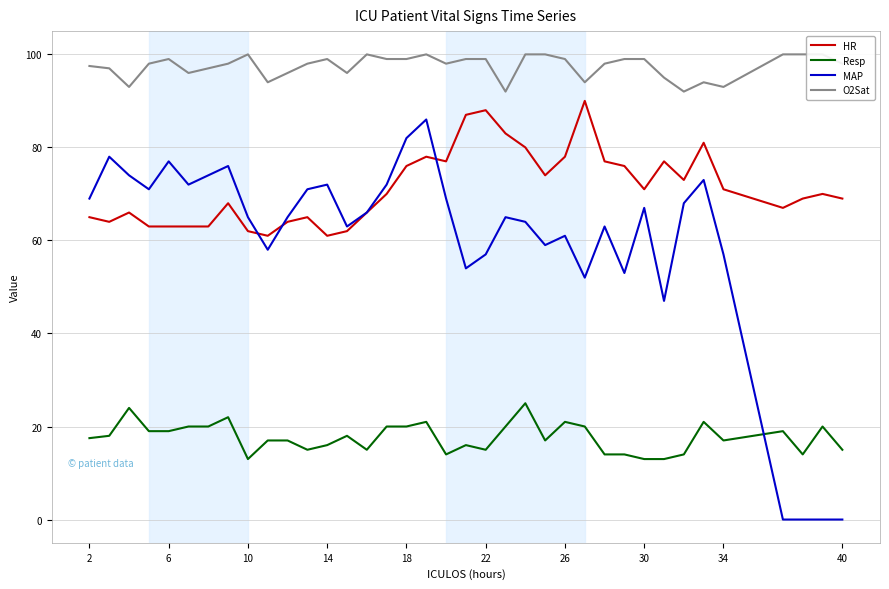

Count the O2Sat values in the range 96 to 99.

21